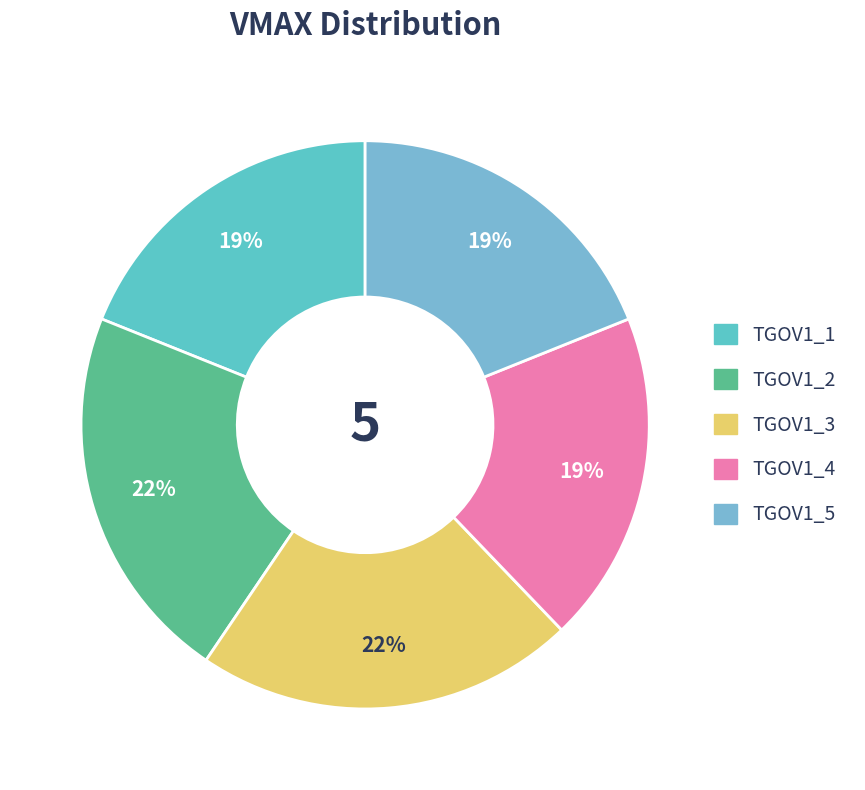

Between TGOV1_2 and TGOV1_5, which is larger?

TGOV1_2